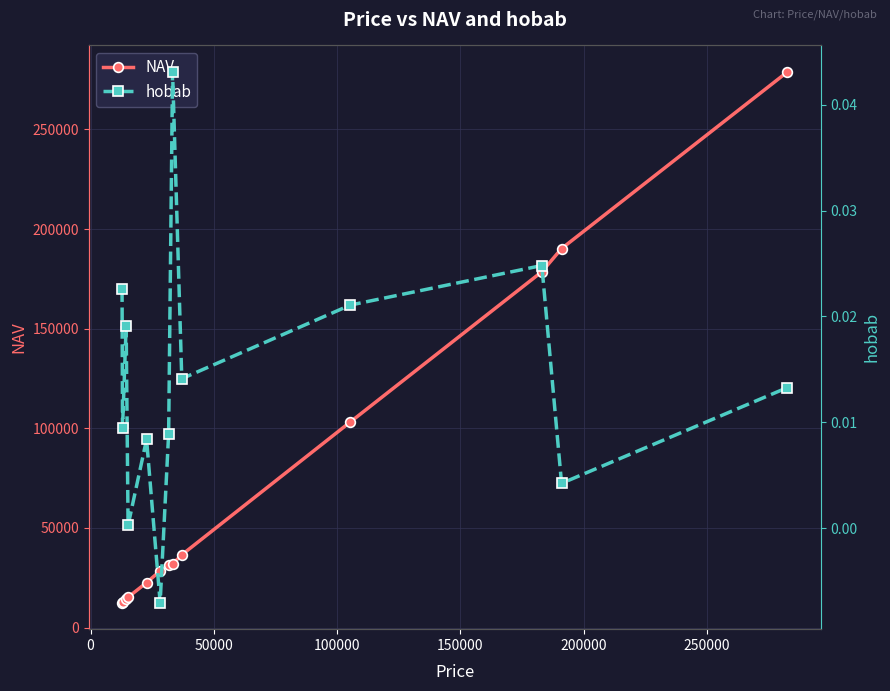

Does the chart display data point markers on the line(s)?

Yes